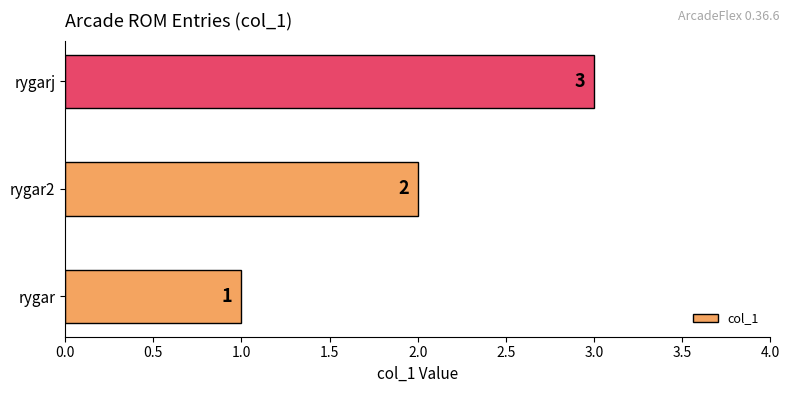

What is the sum of the values at rygar and rygar2?

3